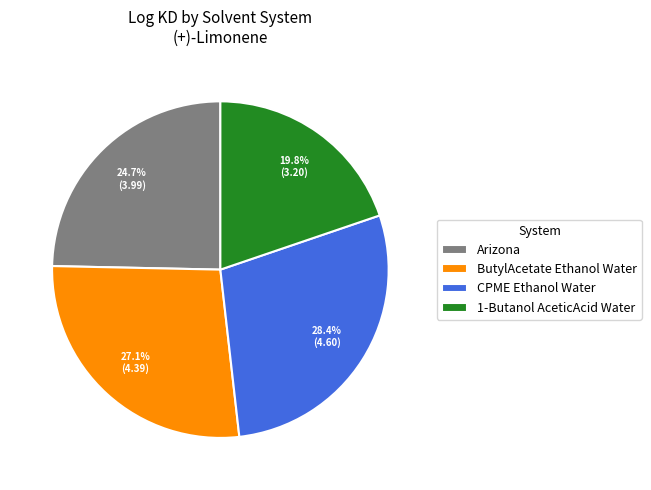

How many segments does this pie chart have?

4